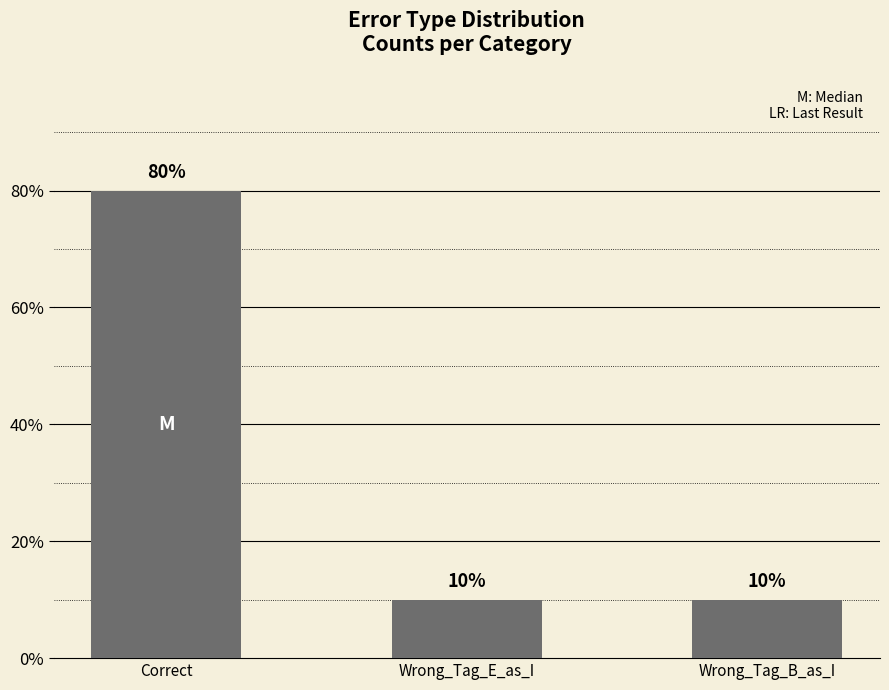

Are the bars horizontal?

No